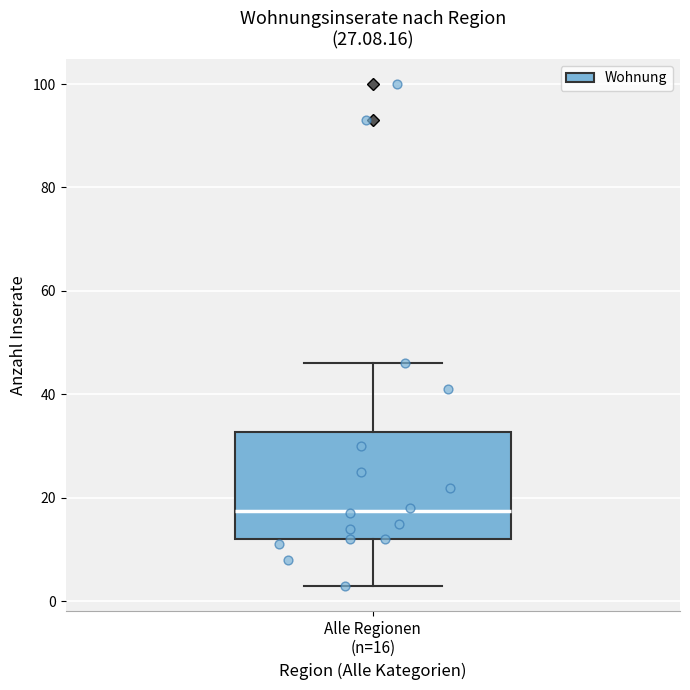

Transcribe this box plot: give where the median line is, the range the box spans, and where the two whiskers end, as read against the y-axis. The values are not printed on the chart, so give them approximately, as read against the axis.

median 18, box 12 to 32, whiskers 4 to 46